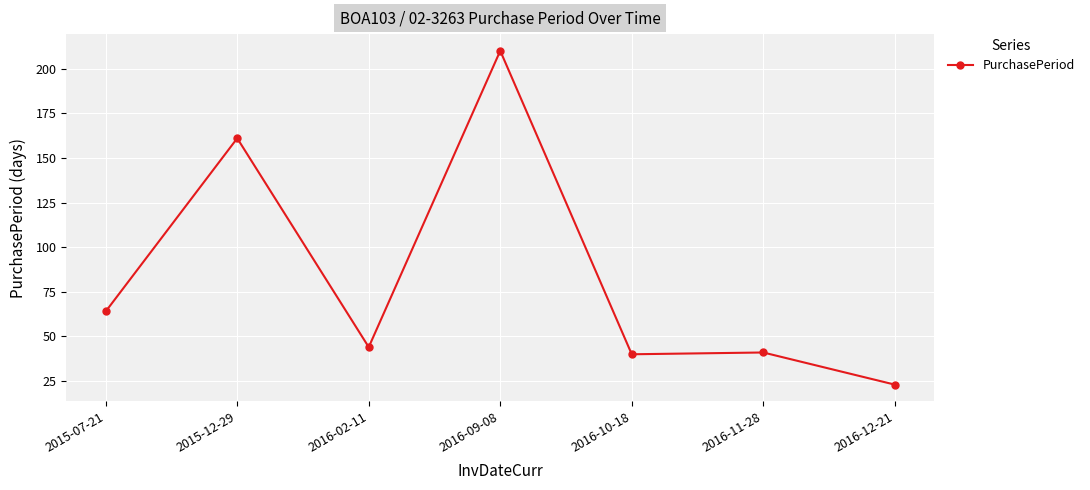

At which label is the value closest to 116?

2015-12-29